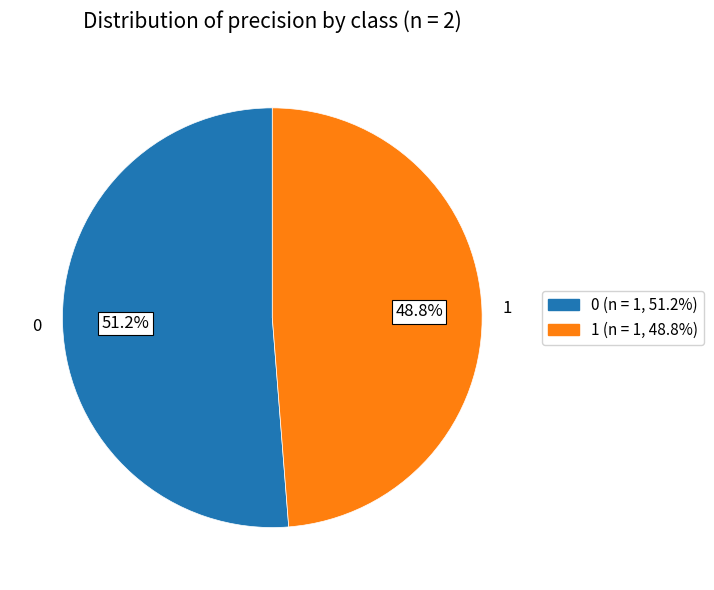

What percentage is NOT represented by 1?

51.2%